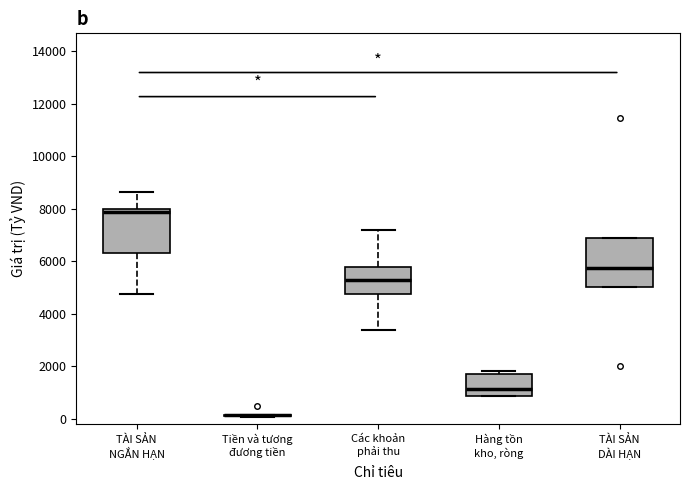

Reading left to right, read every box against the y-axis: the position of its median line, the range the box covers, and the ends of its whiskers. The values are not printed on the chart, so give them approximately, as read against the axis.

TÀI SẢN NGẮN HẠN: median 7800, box 6400 to 8000, whiskers 4800 to 8600
Tiền và tương đương tiền: box collapsed to a line at 200, whiskers 0 to 200
Các khoản phải thu: median 5200, box 4800 to 5800, whiskers 3400 to 7200
Hàng tồn kho, ròng: median 1200, box 800 to 1800, whiskers 800 to 1800 (just above the box's upper edge)
TÀI SẢN DÀI HẠN: median 5800, box 5000 to 6800, whiskers 5000 to 6800